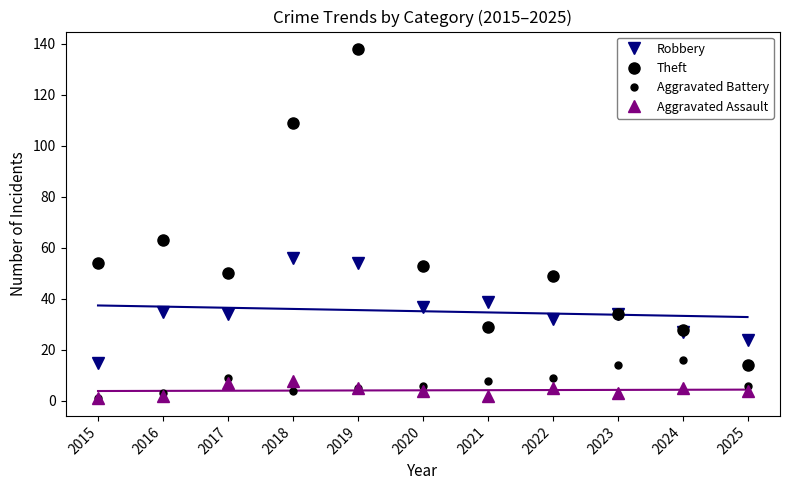

True or false: Robbery and Aggravated Battery intersect in this chart.

False